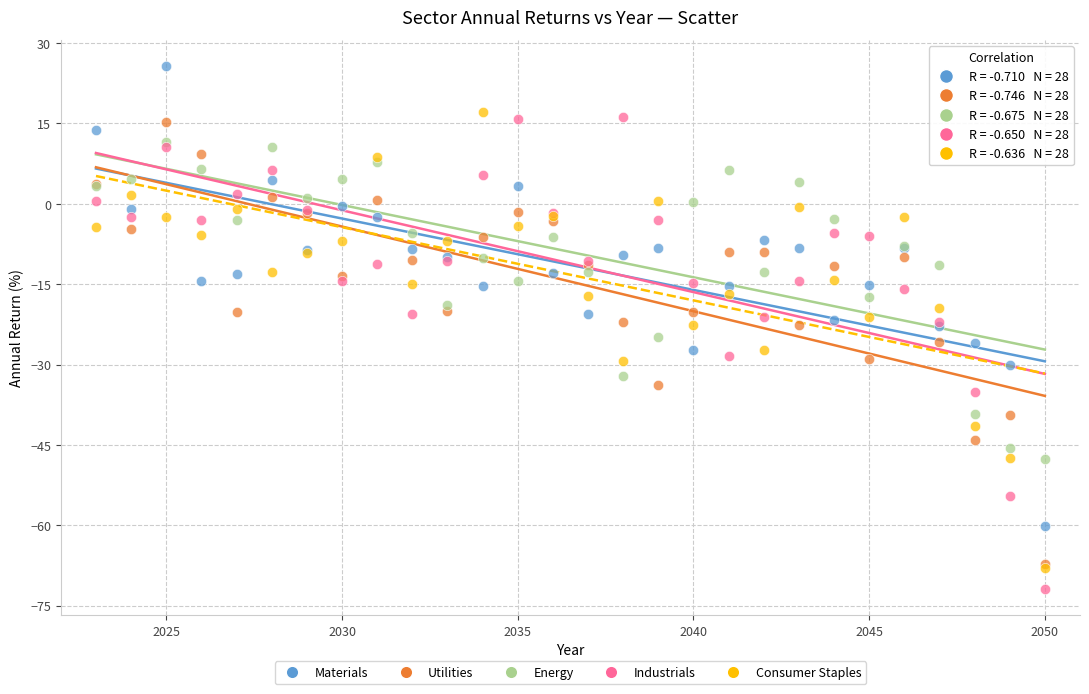

Which series reaches the maximum Y coordinate?

Materials